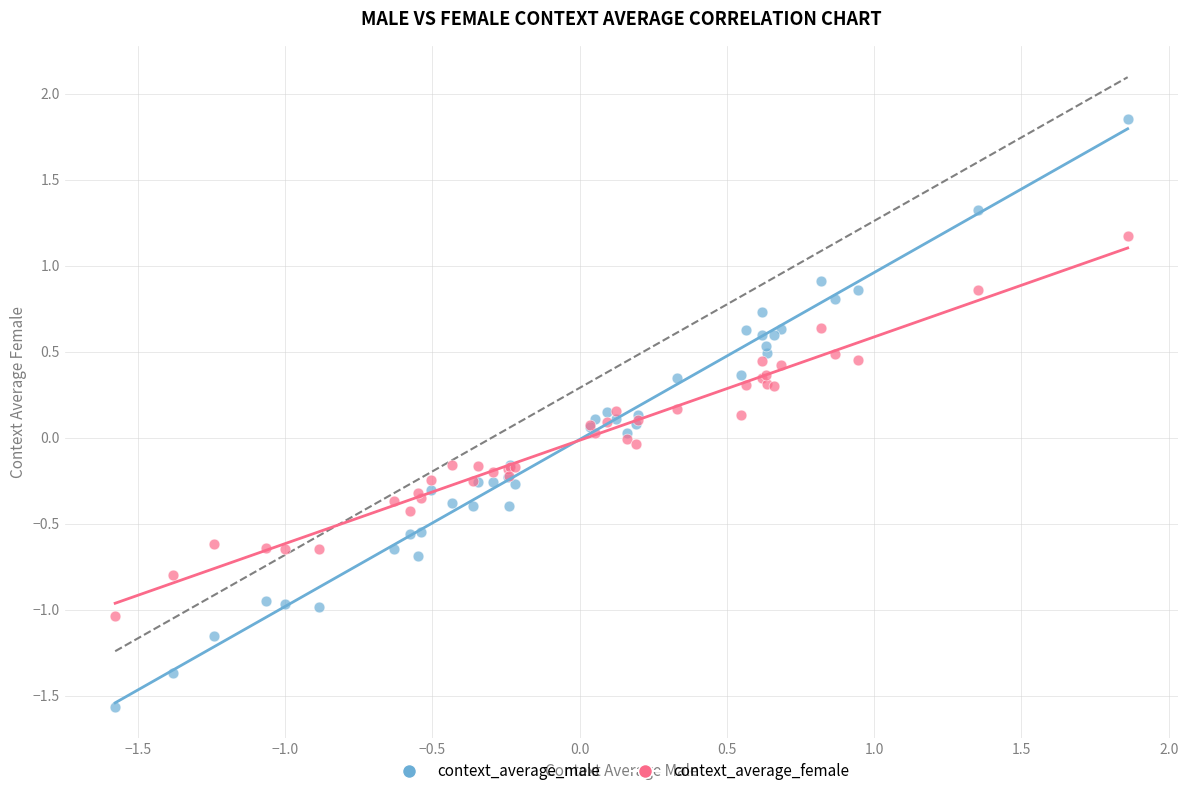

What are all the series names shown in the legend?

context_average_male, context_average_female